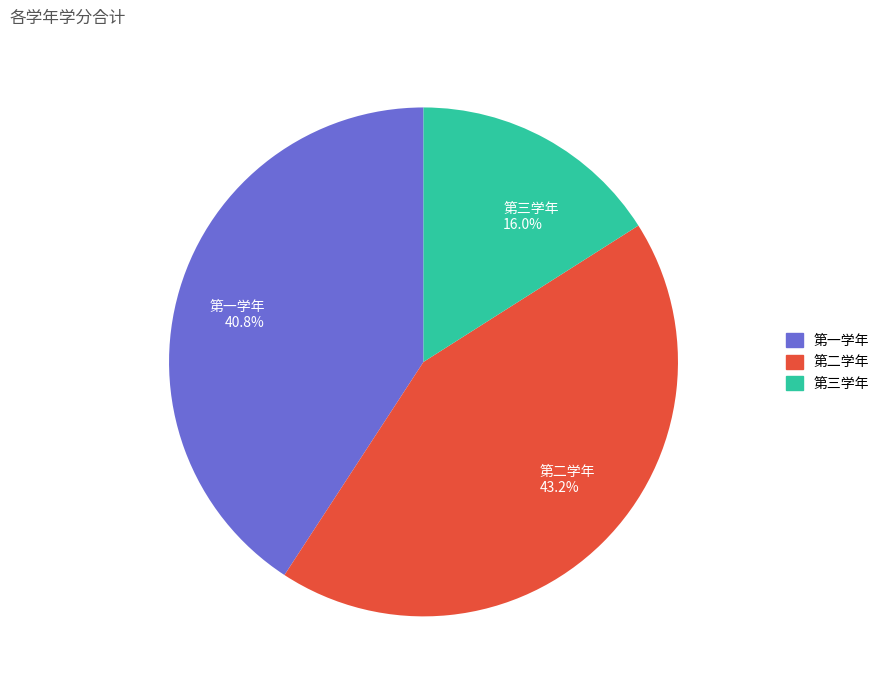

To the nearest percent, what portion does 第一学年 represent?

41%